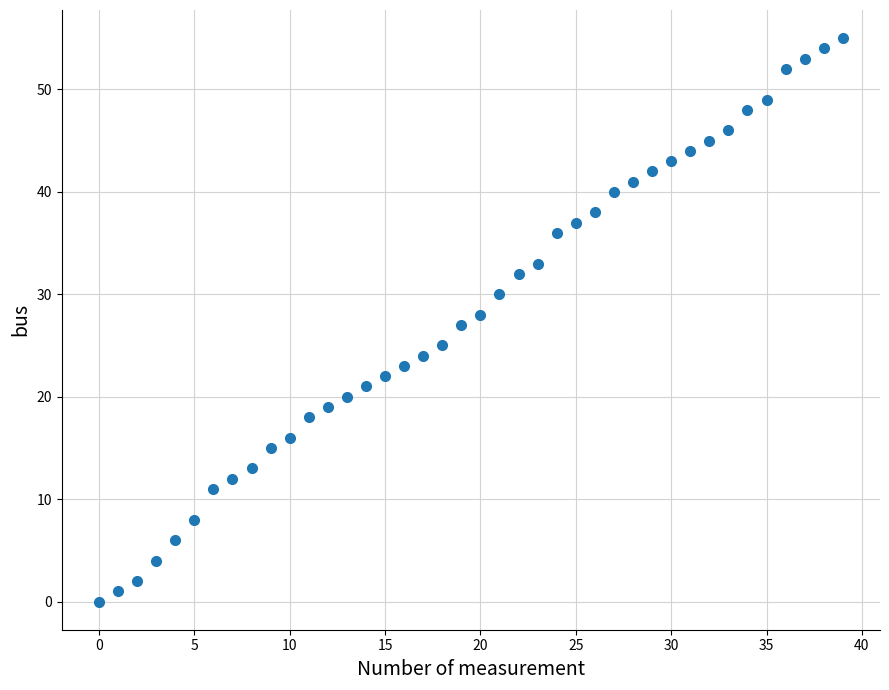

What is the range of Y values (max minus min)?

55